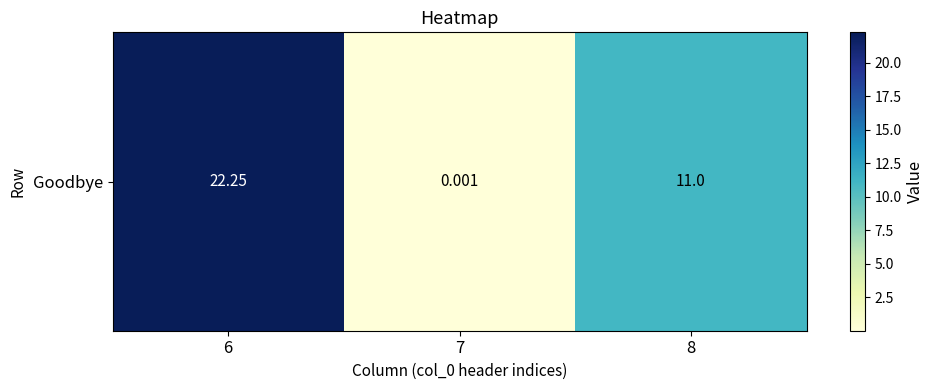

Where does the data first go above 11?

6